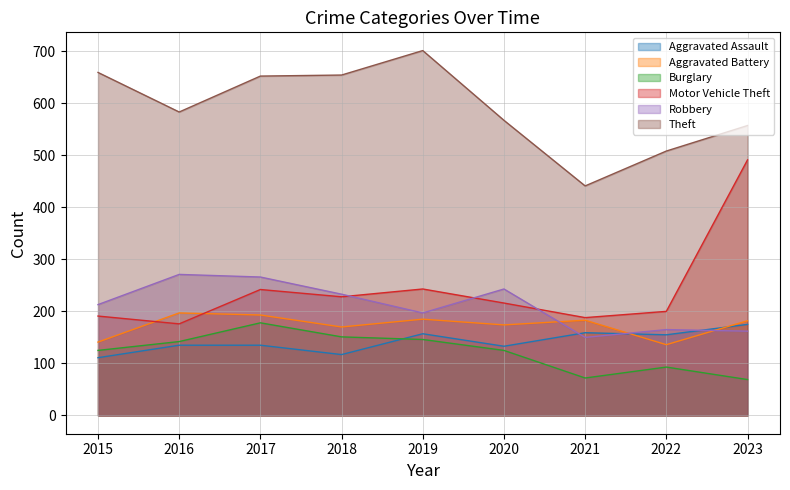

Reading right to left, list all the values displayed in this chart.

Aggravated Assault: 175	155	159	133	157	117	135	135	111
Aggravated Battery: 182	136	183	174	185	170	193	197	141
Burglary: 69	93	72	125	146	151	178	142	125
Motor Vehicle Theft: 491	200	188	216	243	228	242	176	191
Robbery: 162	165	150	243	197	233	266	271	213
Theft: 557	508	441	567	701	654	652	583	659